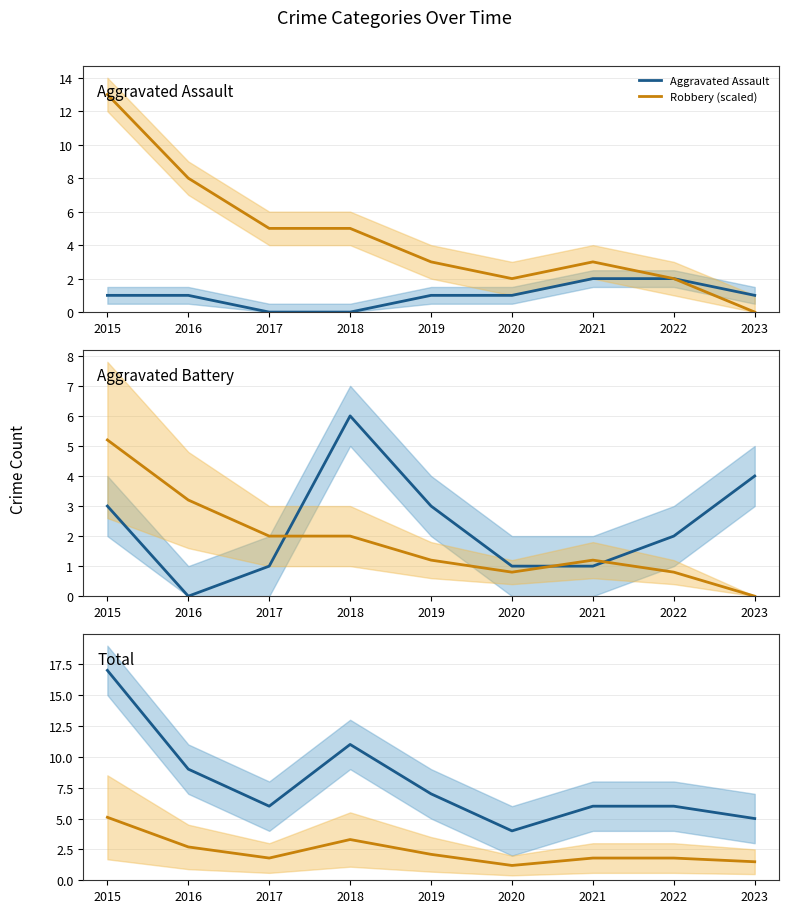

What is the sum of all Aggravated Assault values?

9.0